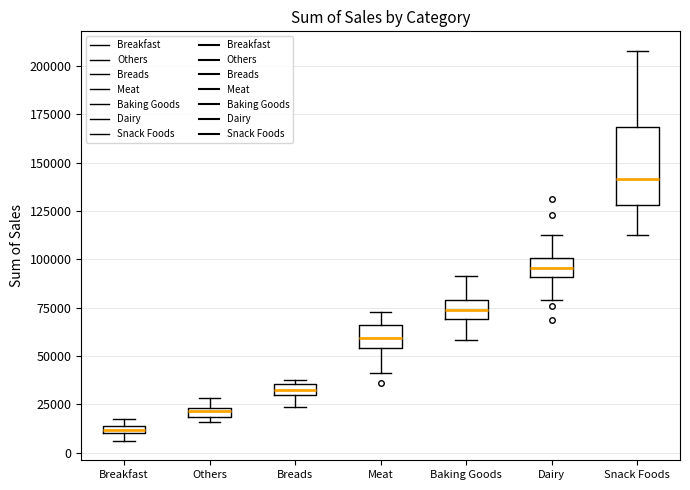

Where is the upper edge of the box for Breakfast on the y-axis? The values are not printed on the chart, so give them approximately, as read against the axis.

15000